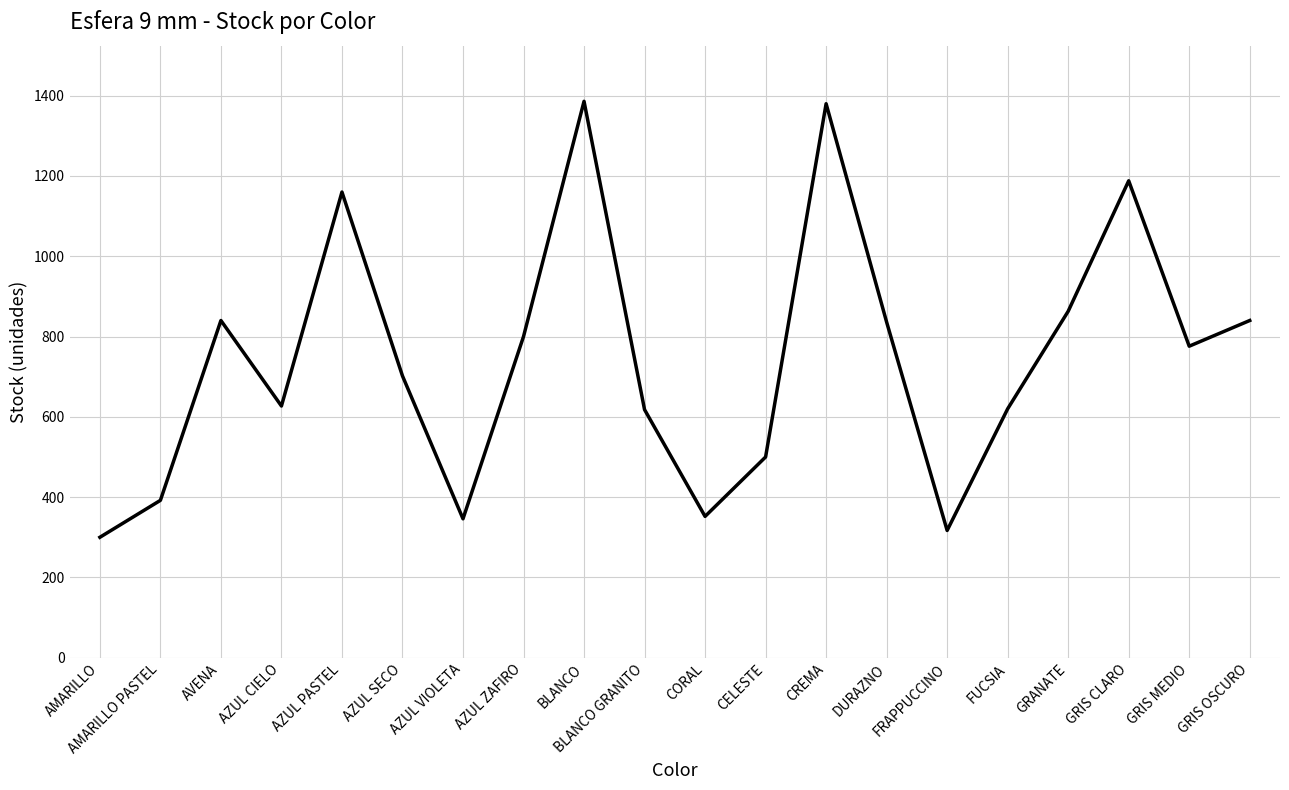

What value does the data have at CREMA, to the nearest 100?

1400